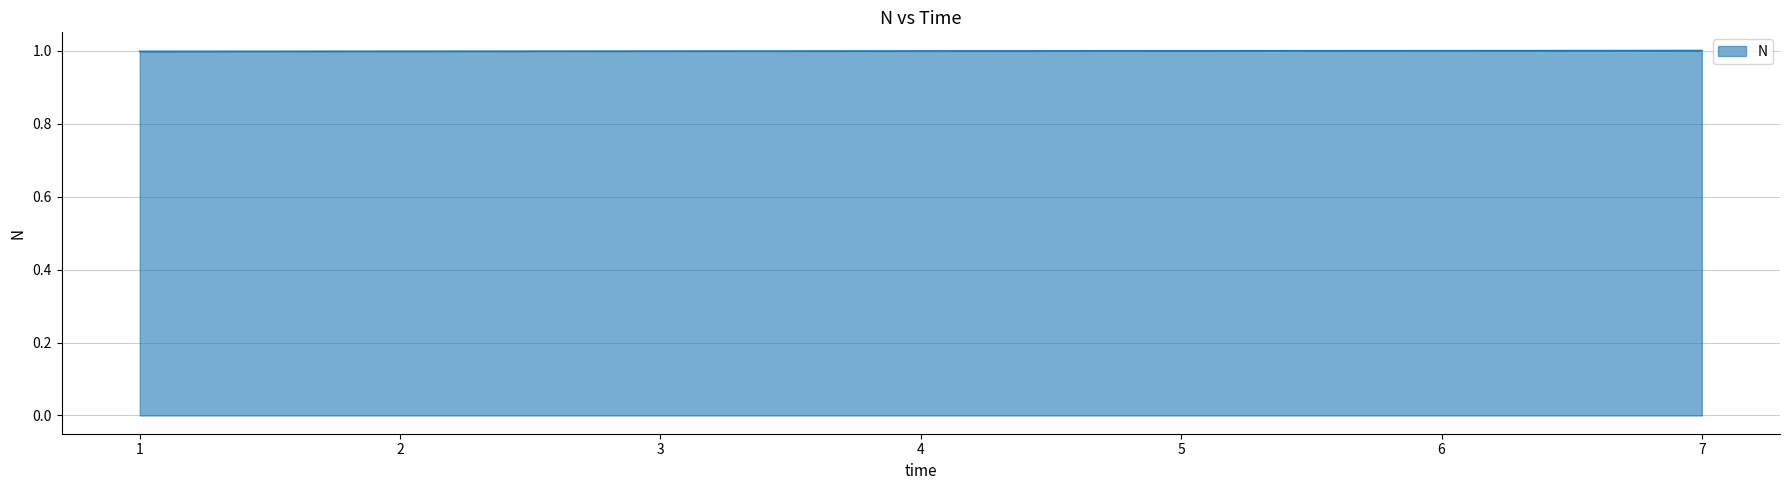

What is the greatest value displayed?

1.0